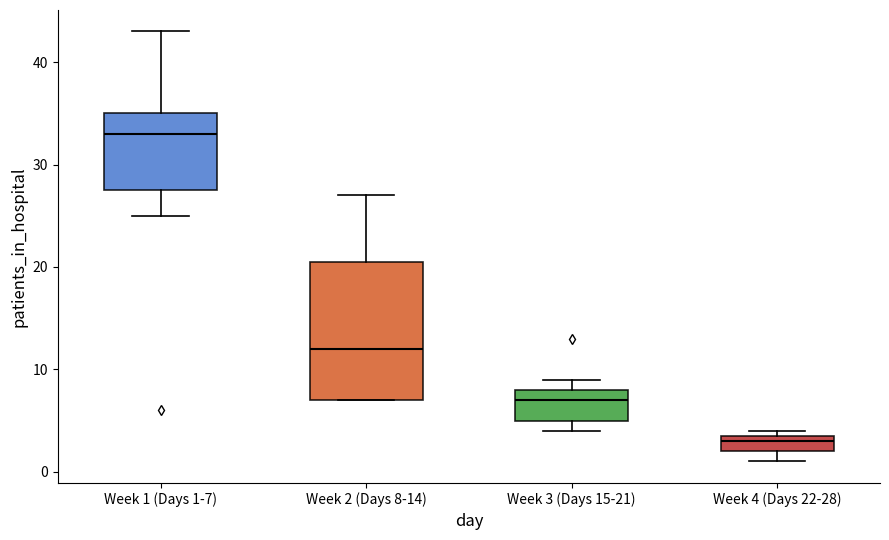

Comparing the boxes themselves (not the whiskers), which one is the tallest?

Week 2 (Days 8-14)